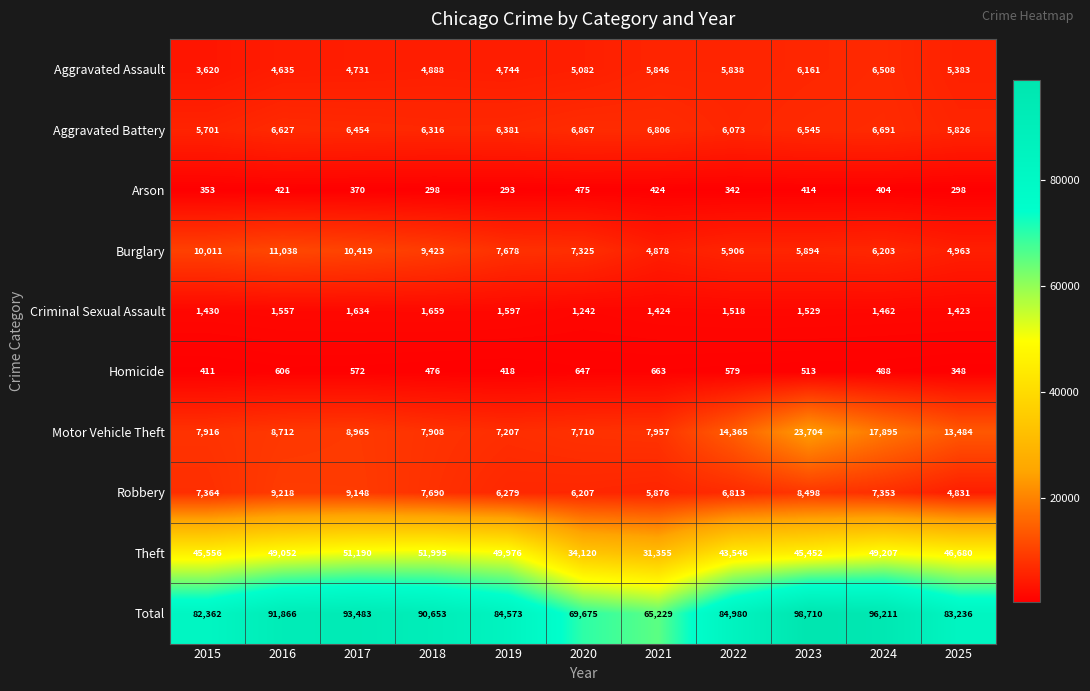

Is the value of Criminal Sexual Assault at 2018 greater than the value of Arson at 2021?

Yes